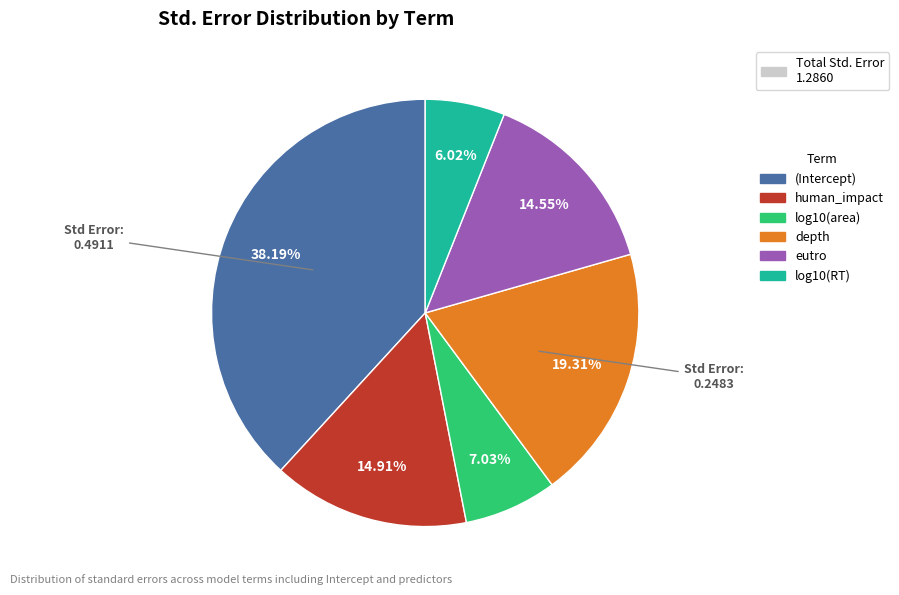

Is the sum of human_impact and log10(RT) greater than half?

No